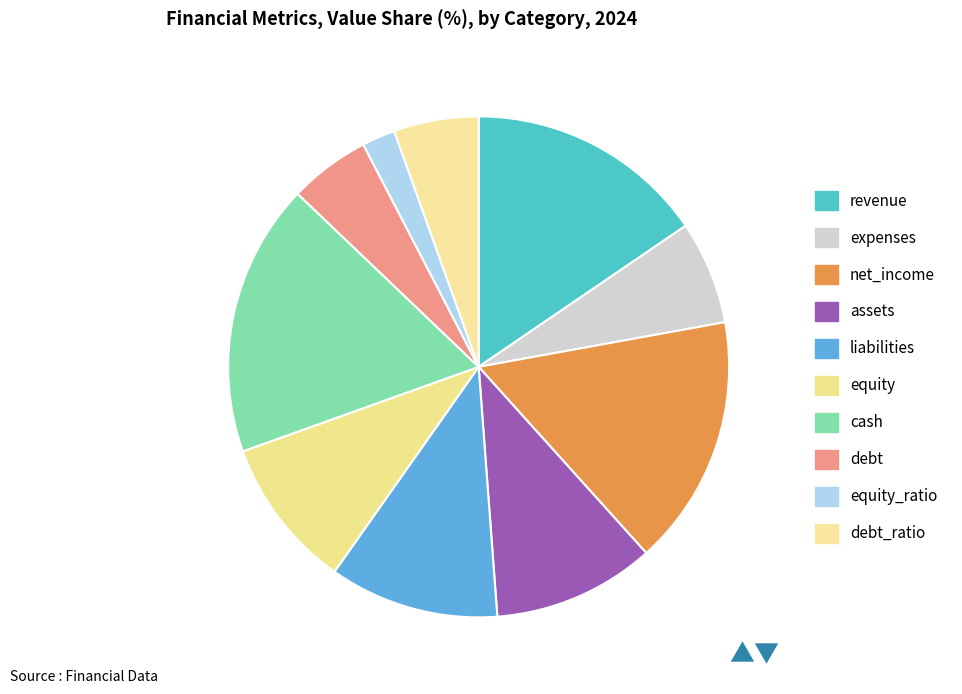

True or false: debt accounts for 5% of the total.

True